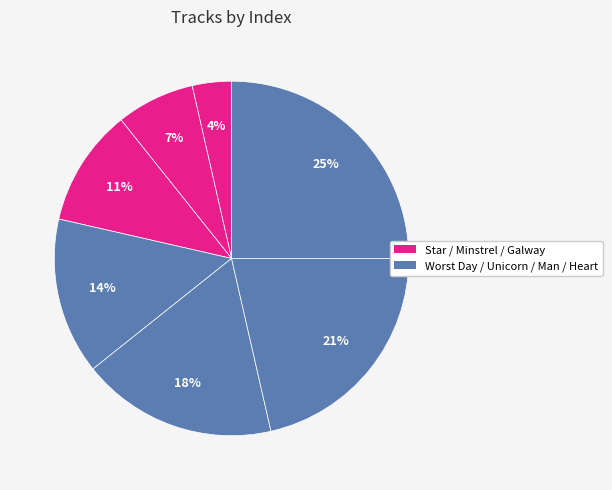

Is there a majority slice in this chart?

No